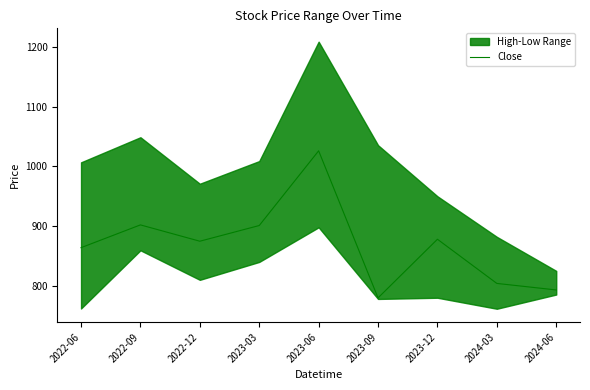

What is the average value?

869.2